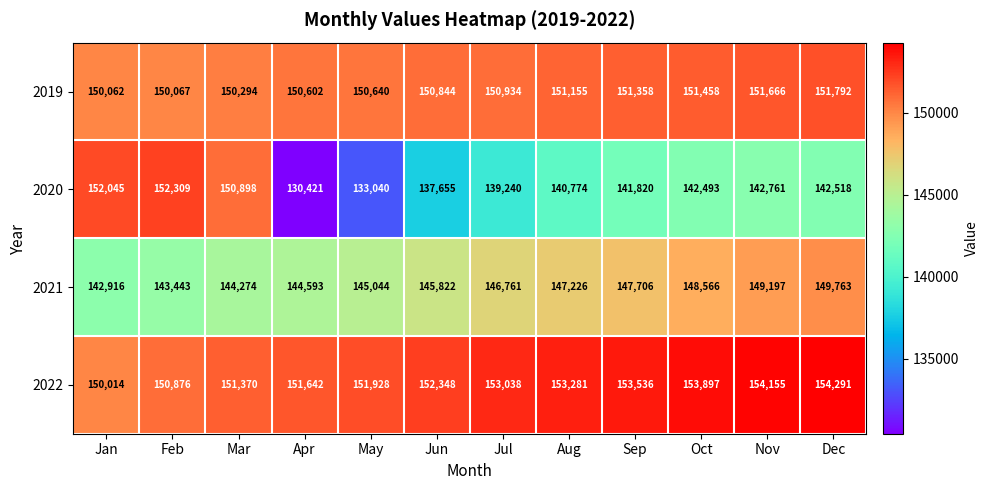

Which series changed the most between Feb and Sep?

2020